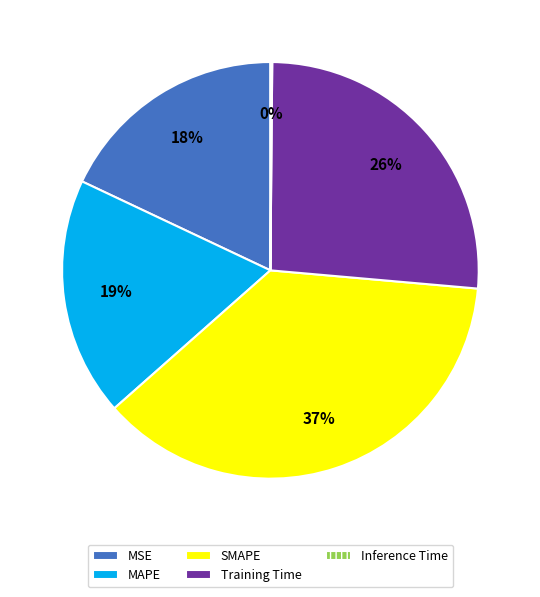

To the nearest percent, what is the average slice percentage?

20%